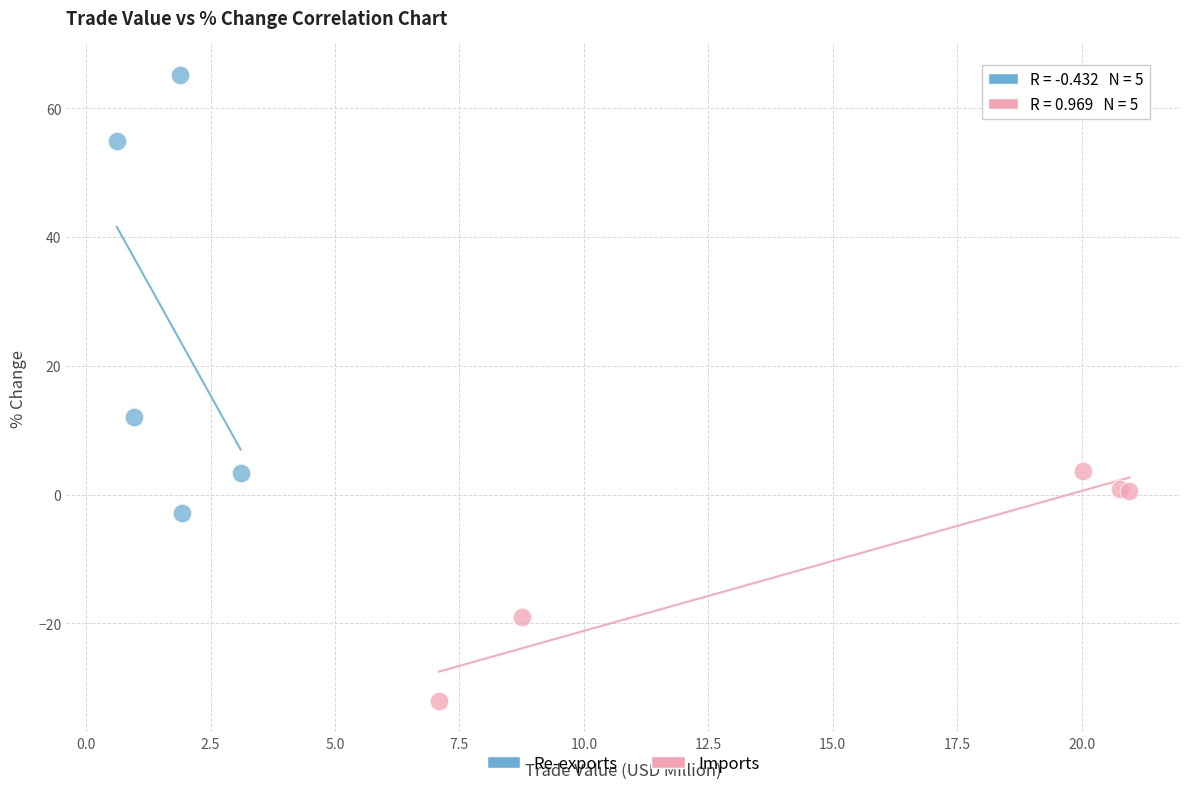

Which series reaches the minimum Y coordinate?

Imports